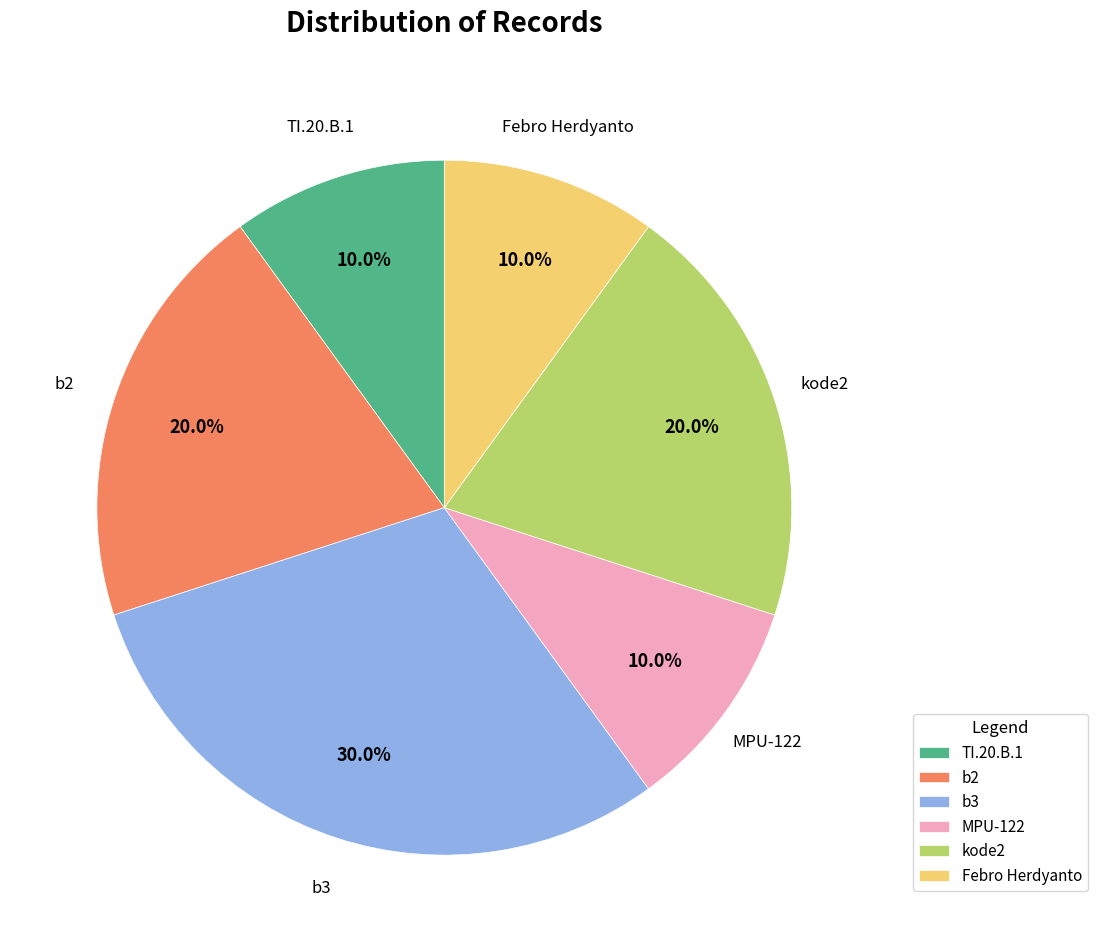

Approximately how many times larger is the value at TI.20.B.1 compared to kode2?

0.5